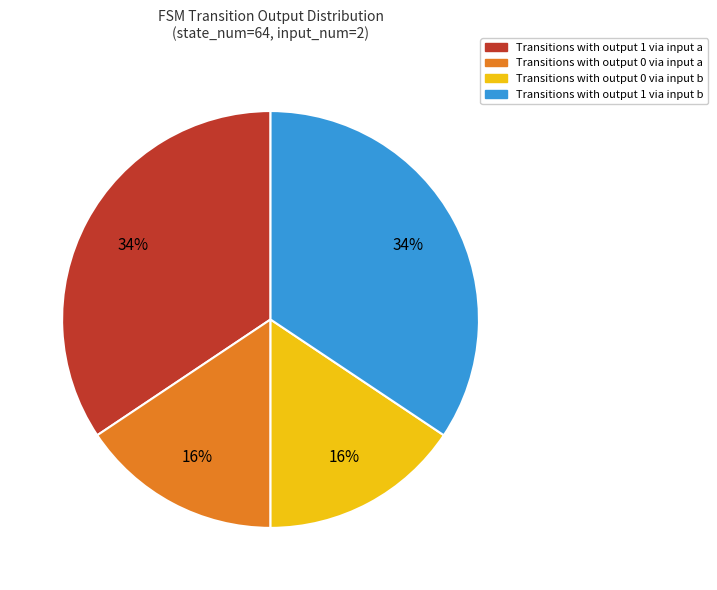

Is there a majority slice in this chart?

No